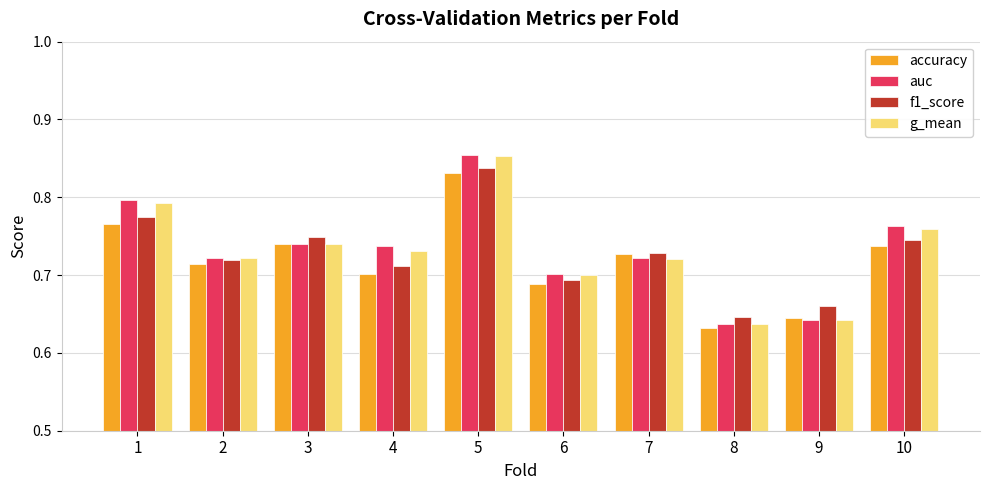

Which label corresponds to the smallest value in the chart?

8